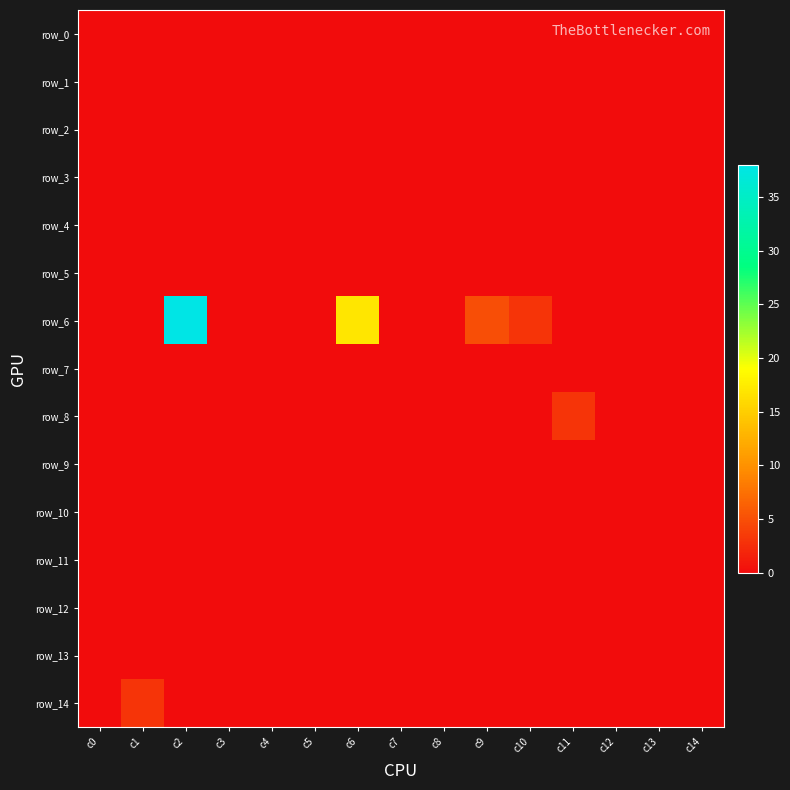

How many values in row_14 are above zero?

1